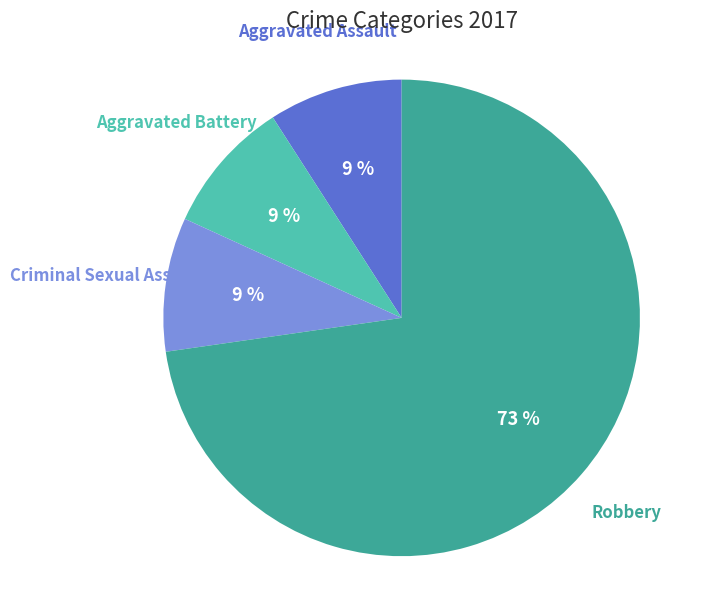

Which slice is the largest?

Robbery